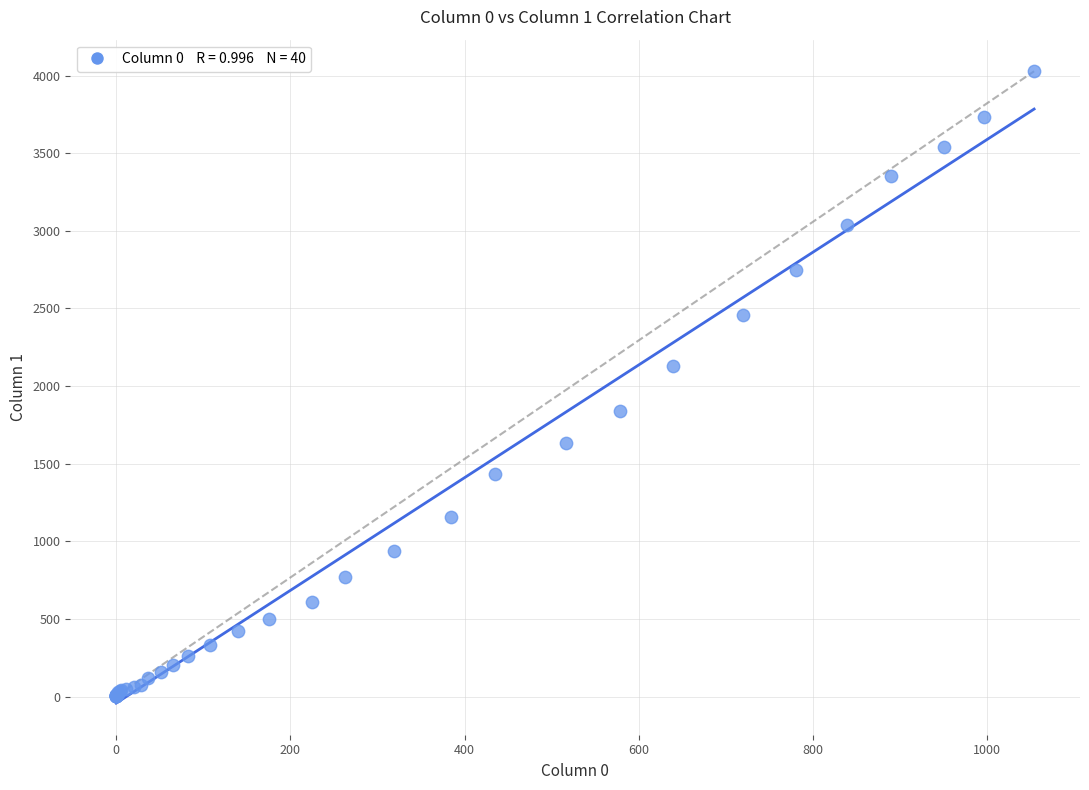

What Y value in the scatter plot is closest to 2015?

2131